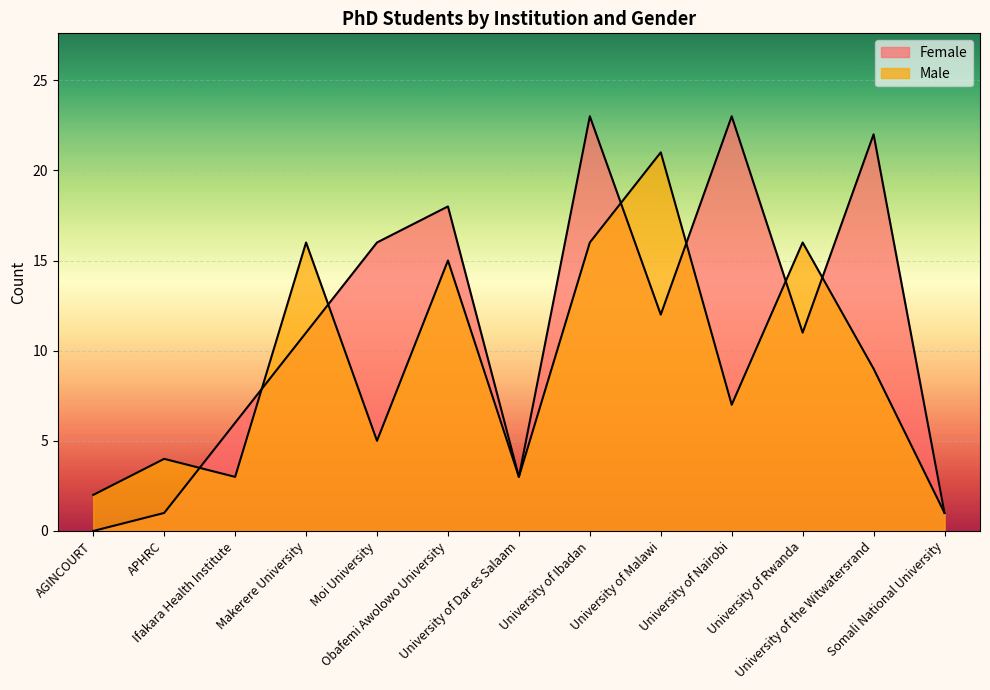

Reading right to left, list all the values displayed in this chart.

Female: 1	22	11	23	12	23	3	18	16	11	6	1	0
Male: 1	9	16	7	21	16	3	15	5	16	3	4	2